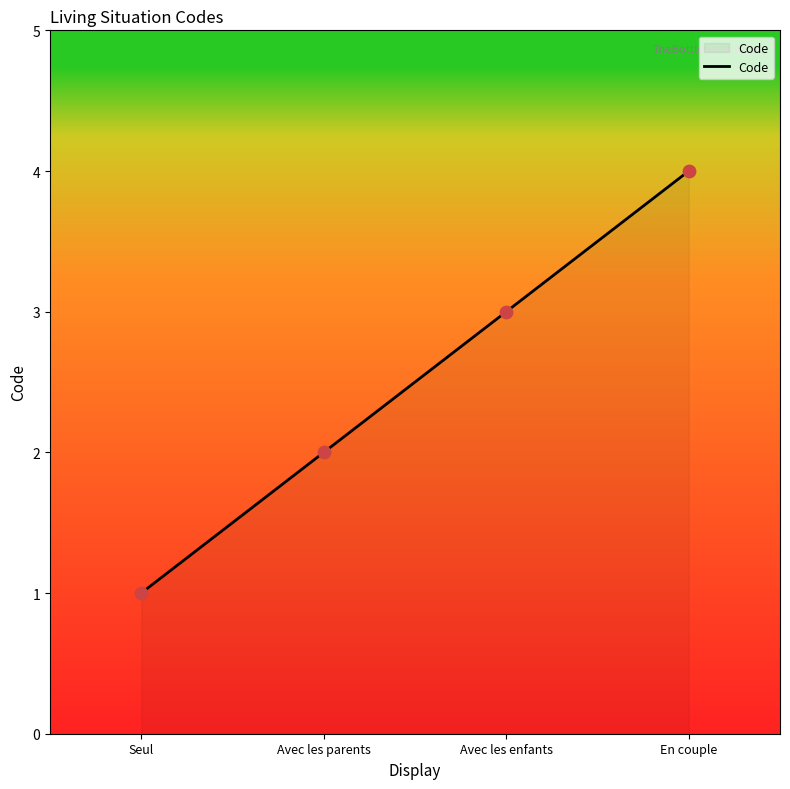

Between Avec les parents and En couple, which is larger?

En couple